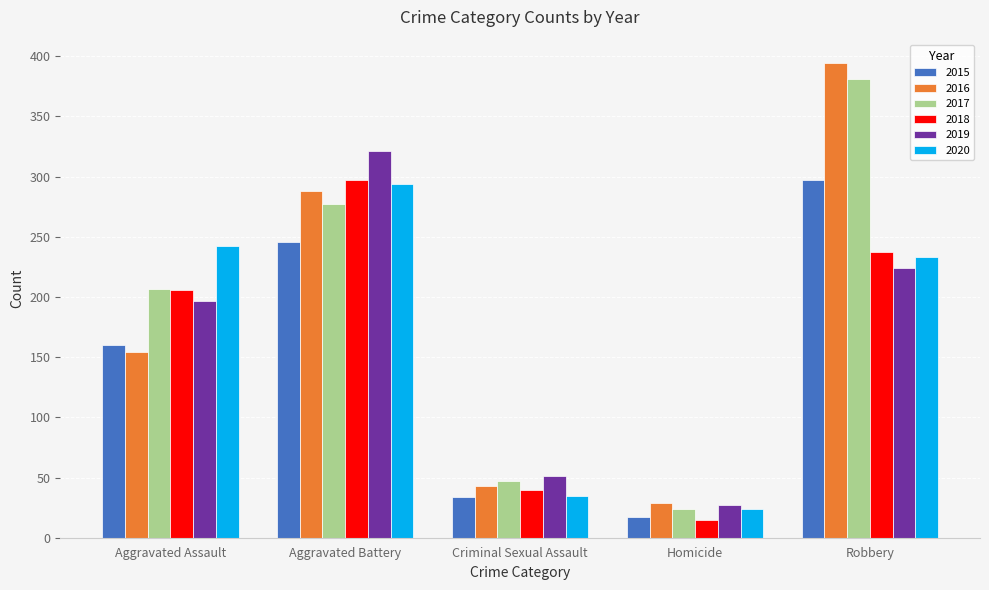

Which series has the largest total across all categories?

2017